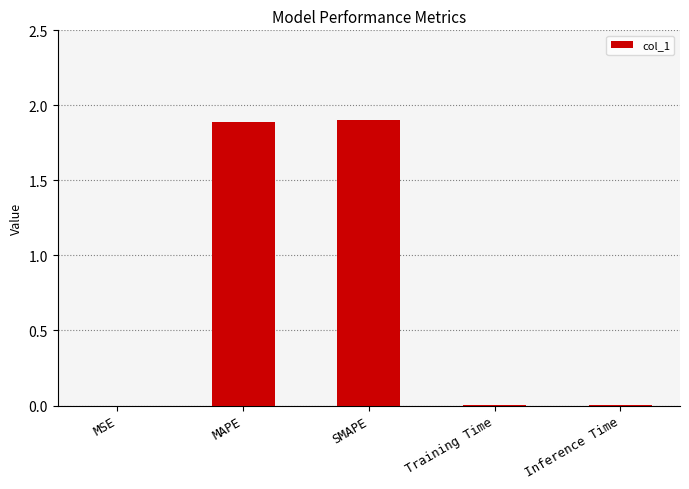

The chart shows a value of 0.4 at SMAPE. True or false?

False